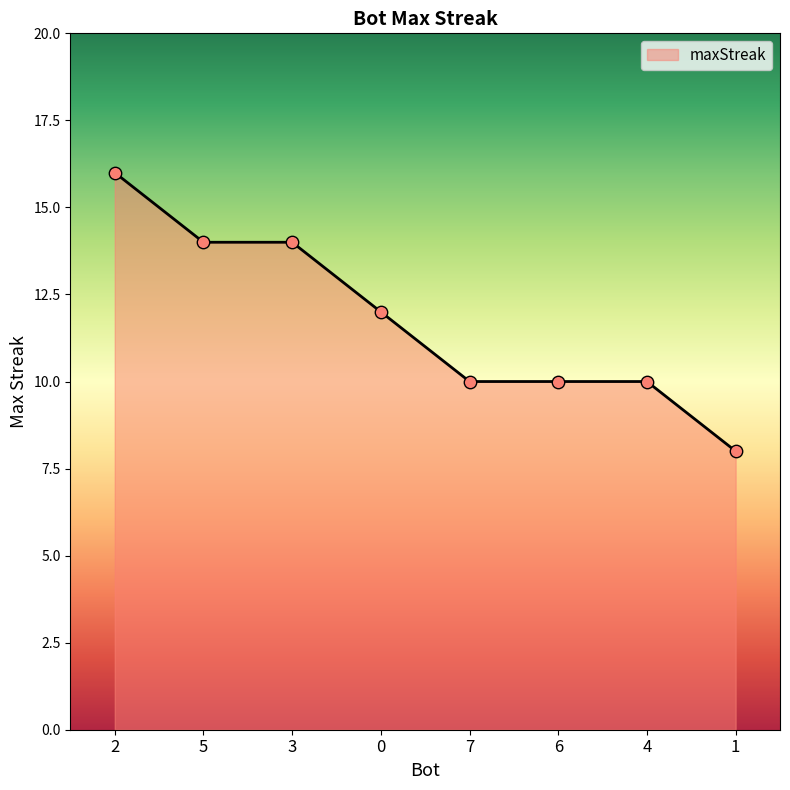

Approximately how many times larger is the value at 7 compared to 5?

0.7